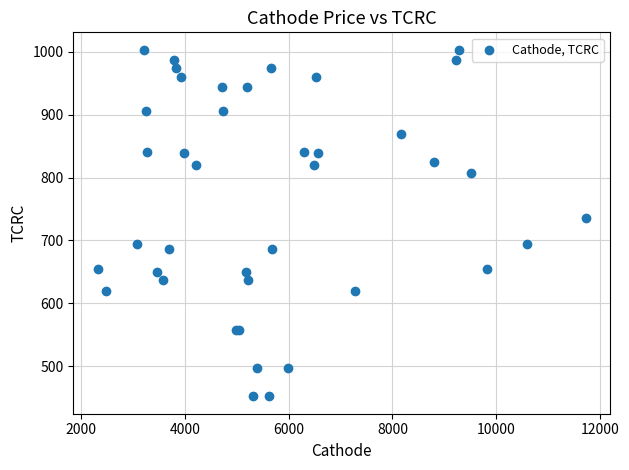

What Y value in the scatter plot is closest to 727?

735.8